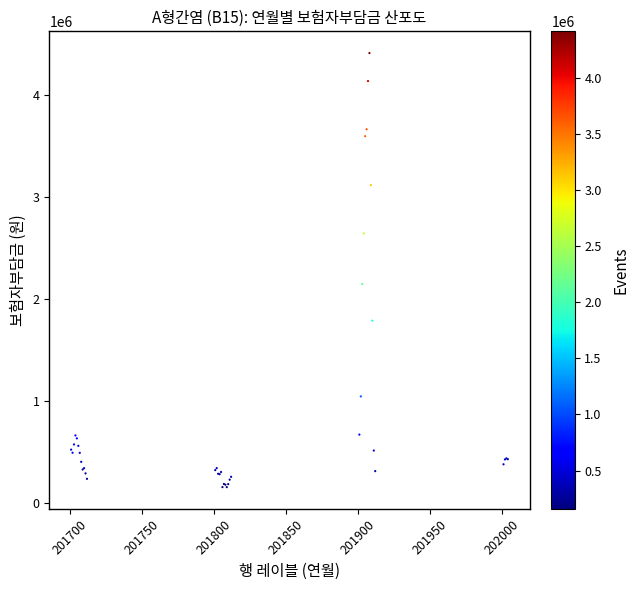

What Y value in the scatter plot is closest to 2286211?

2149190